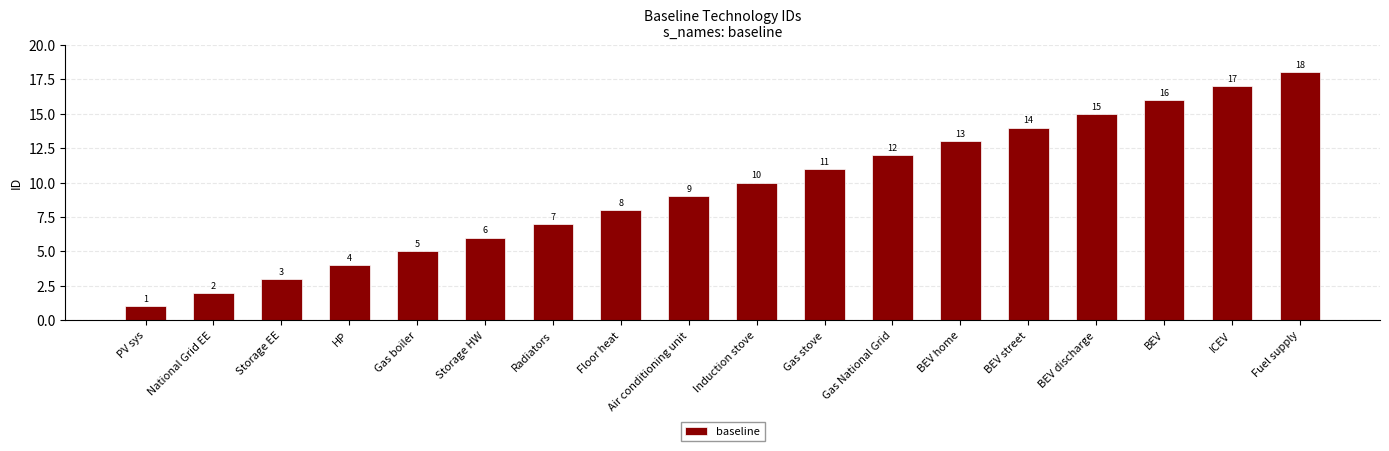

What is the sum of the values at National Grid EE and HP?

6